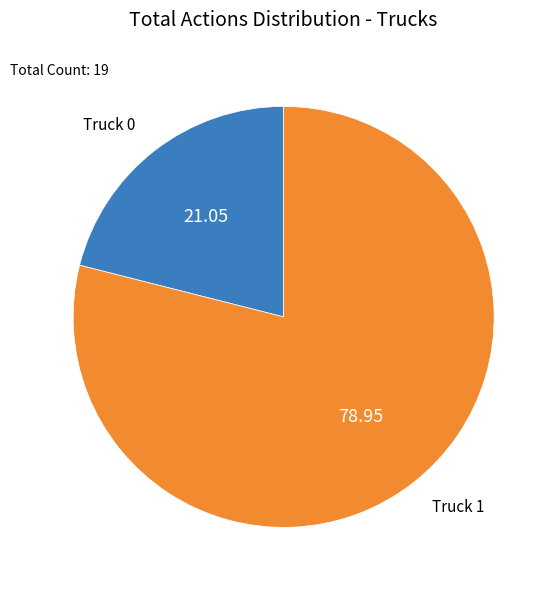

Which has a higher value, Truck 0 or Truck 1?

Truck 1